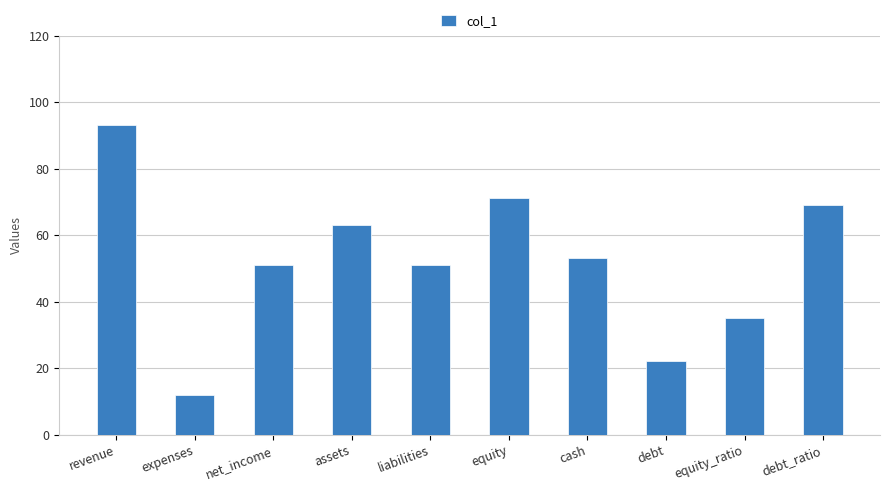

Reading right to left, extract all data points from this chart.

69	35	22	53	71	51	63	51	12	93